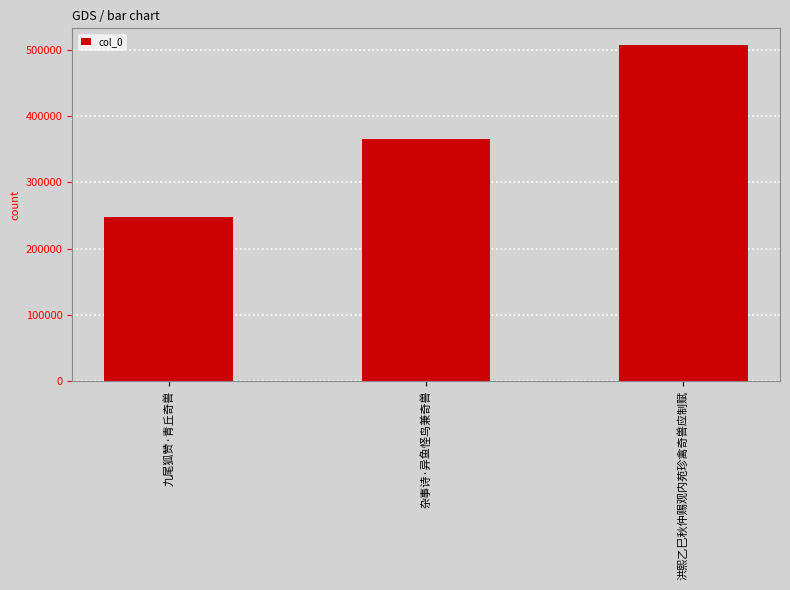

What is the difference between the second highest and minimum values?

118110